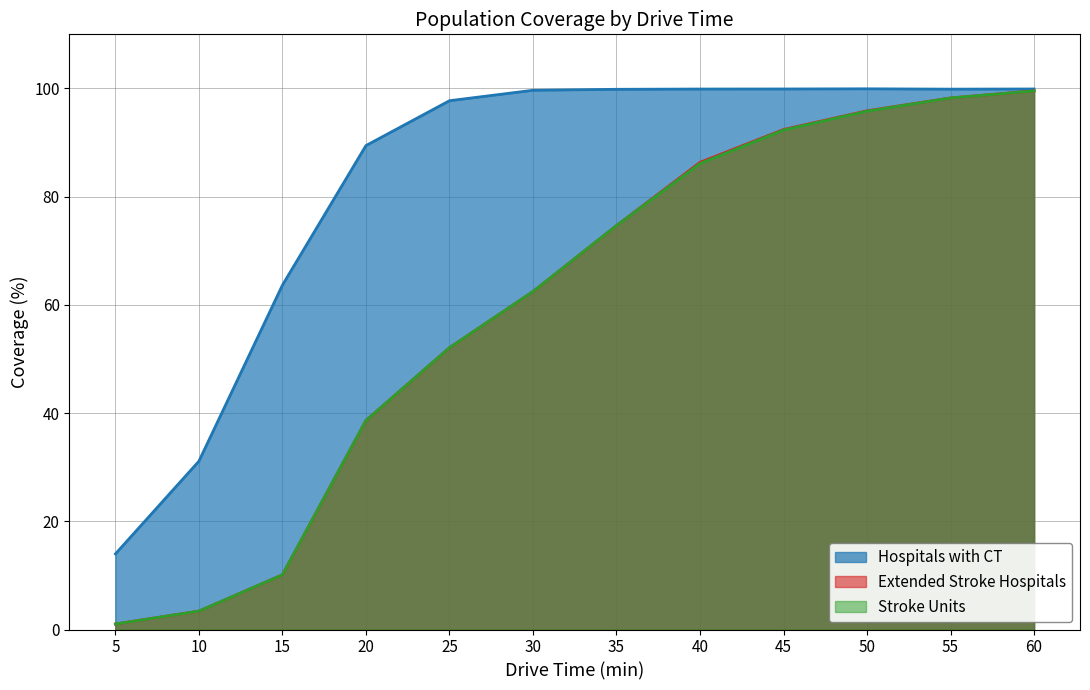

How many series are shown in this chart?

3